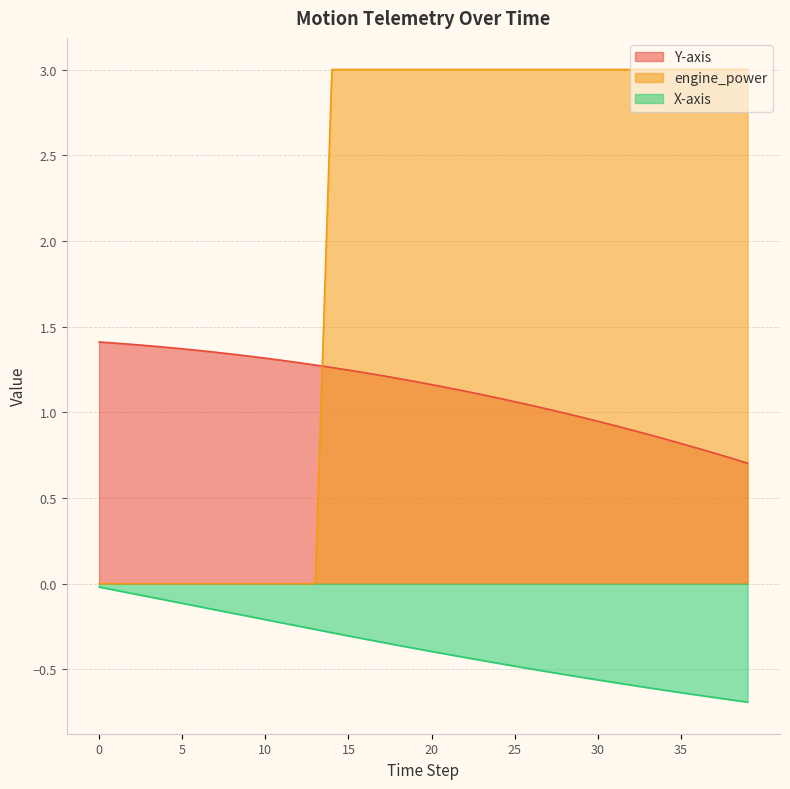

True or false: engine_power and X-axis intersect in this chart.

False